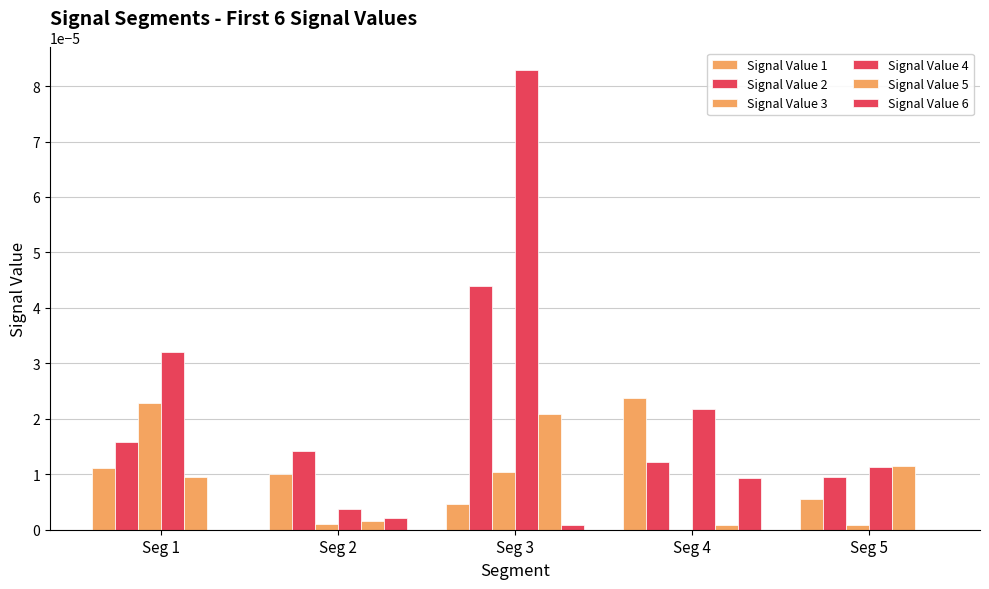

Are the bars grouped side by side (vs. stacked)?

Yes